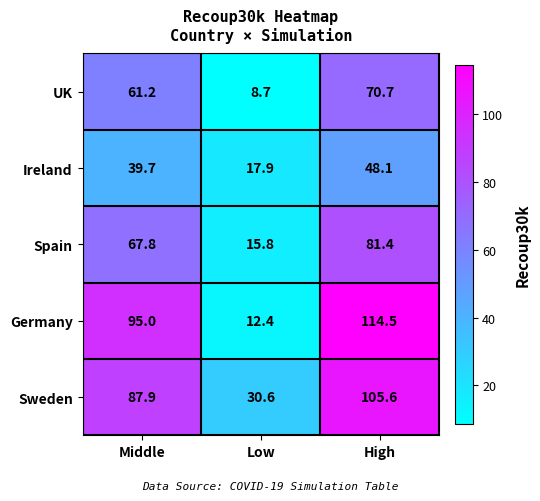

True or false: Ireland has a value of 39.7 at Middle.

True